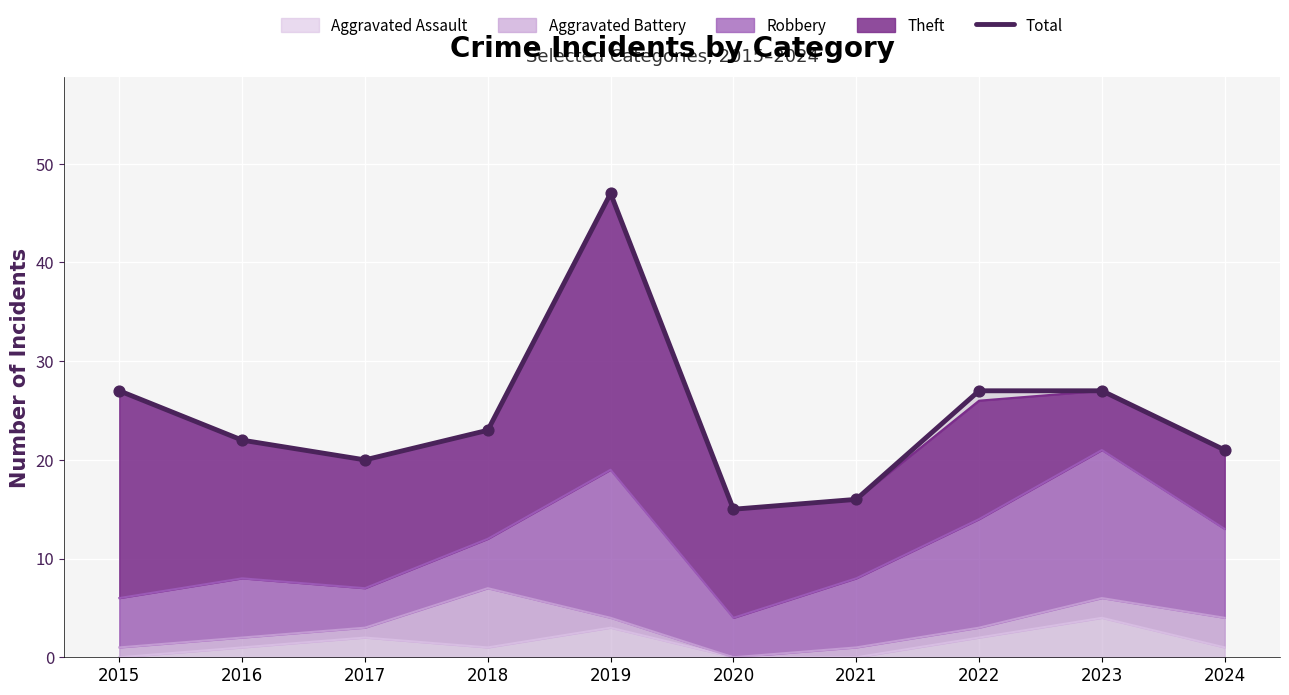

Which has a higher value, 2015 or 2023?

2015